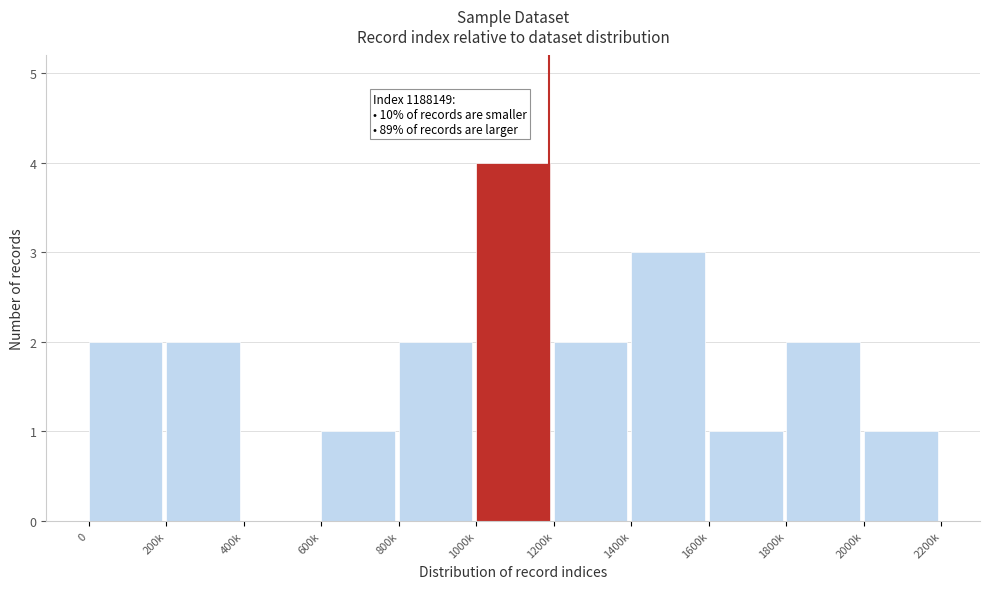

Reading right to left, transcribe all the data shown in this chart.

2000k=1	1800k=2	1600k=1	1400k=3	1200k=2	1000k=4	800k=2	600k=1	400k=0	200k=2	0=2